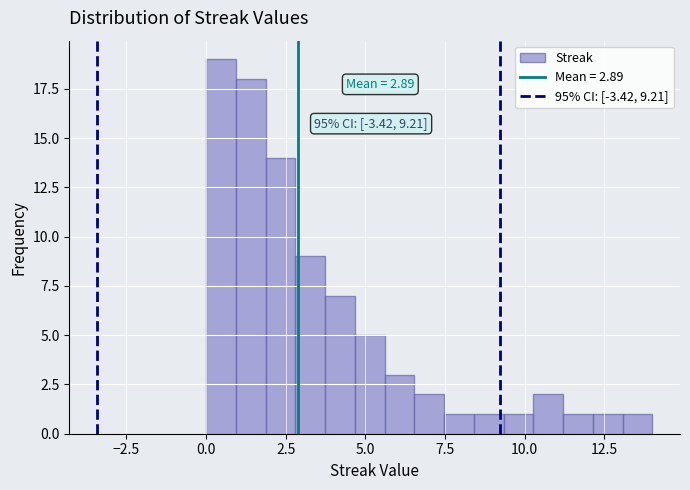

Read against the x-axis, roughly where is the centre of the tallest bar?

0.5